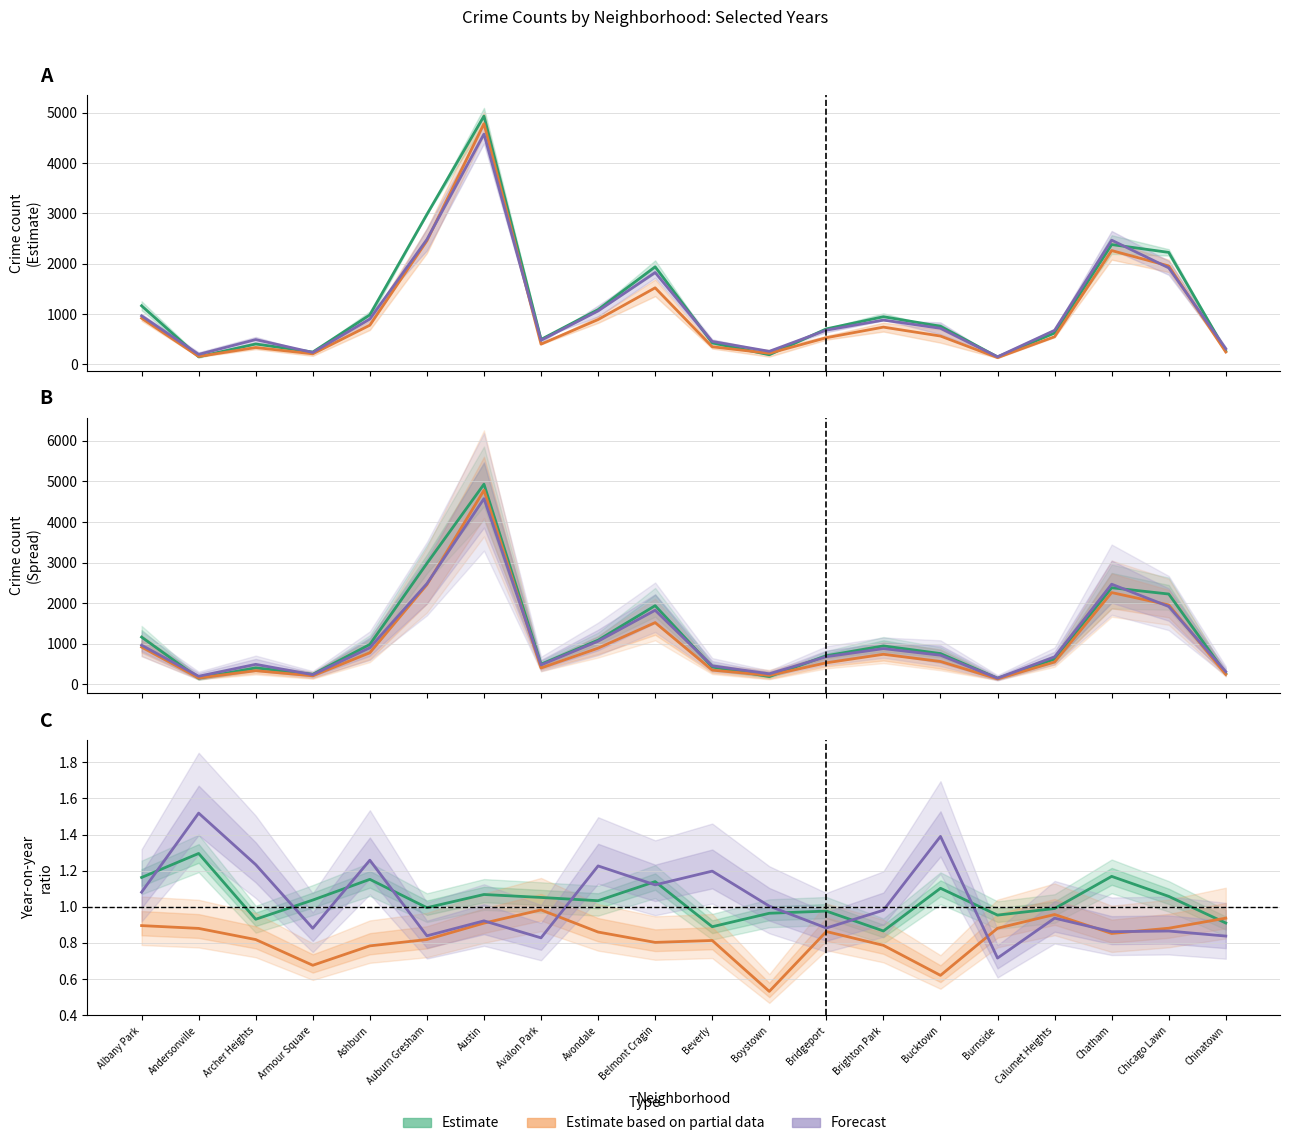

At which label does Partial estimate (mean 2019–20) reach its minimum?

Burnside